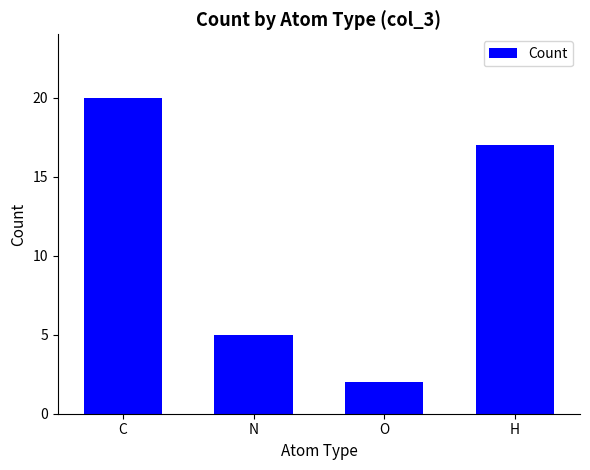

What is the minimum value shown in the chart?

2